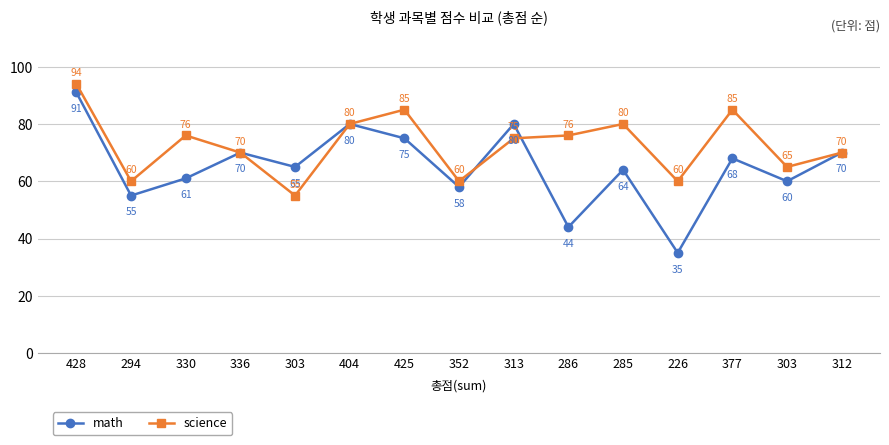

What is the label of the 6th point from the left?

404